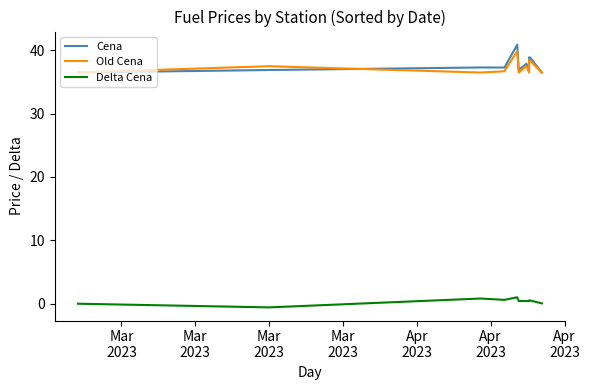

Which series has the largest total across all categories?

Cena